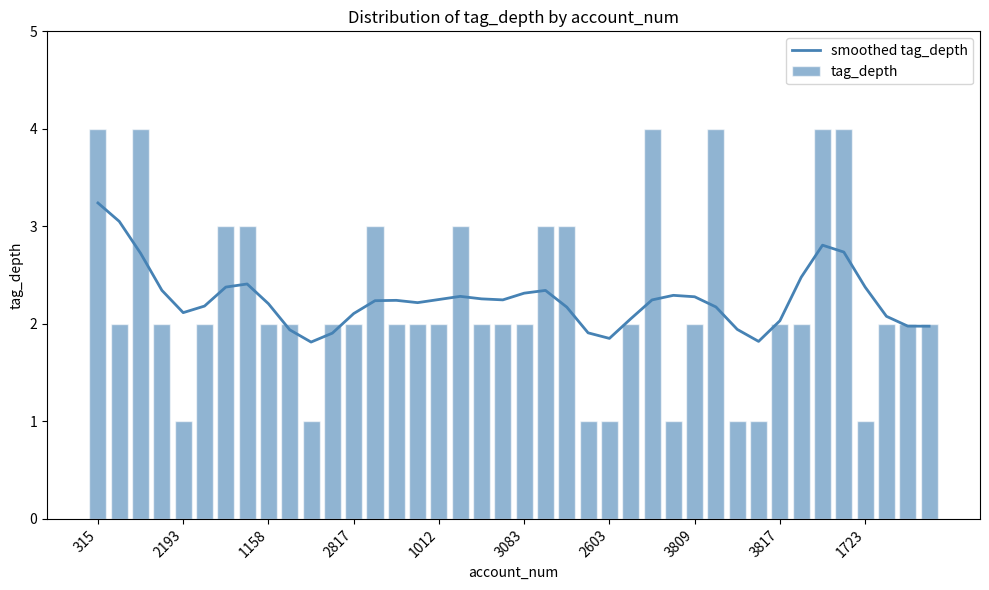

How many values in the smoothed tag_depth series exceed 2?

31